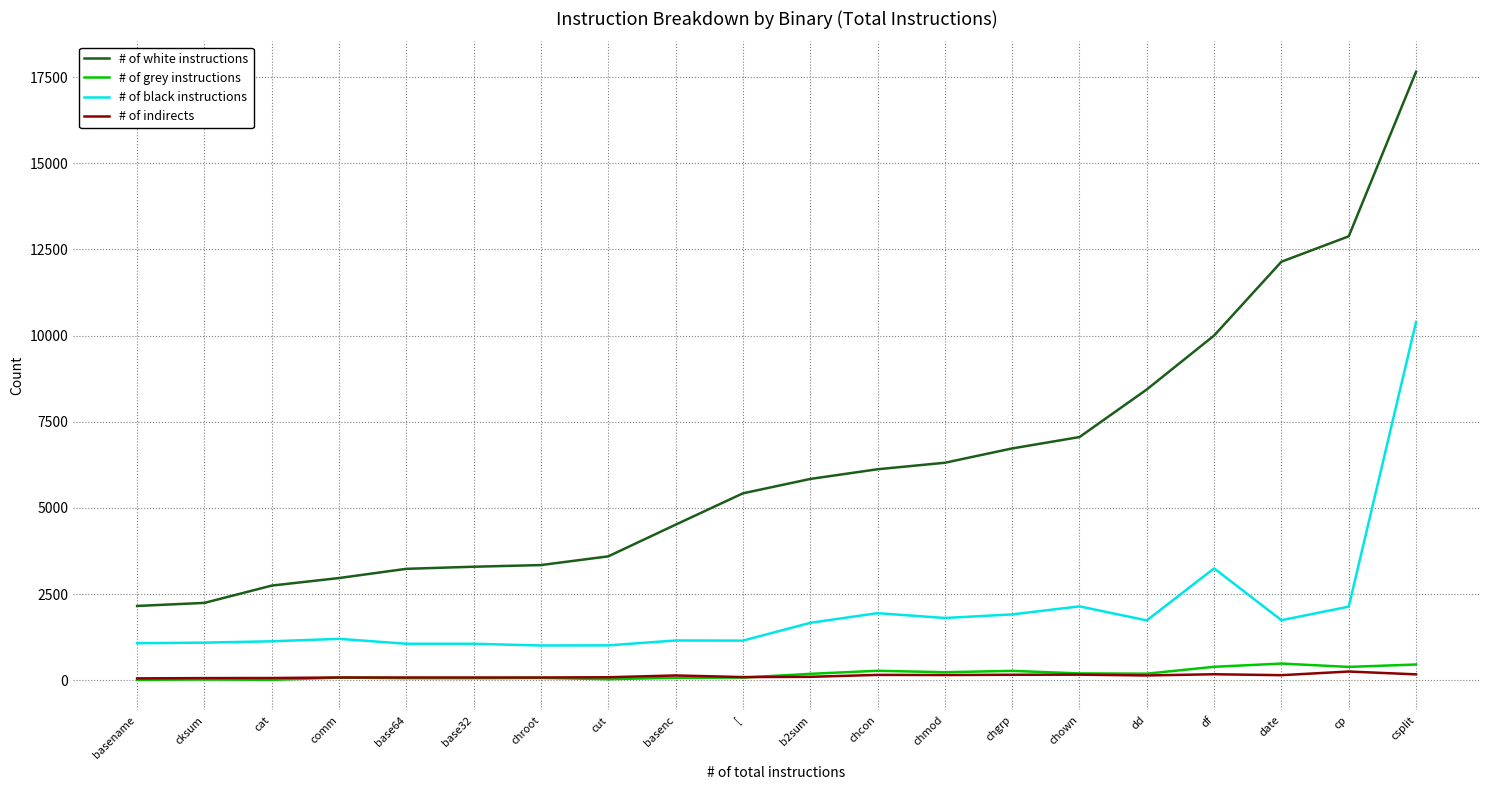

Does the chart have visible grid lines?

Yes